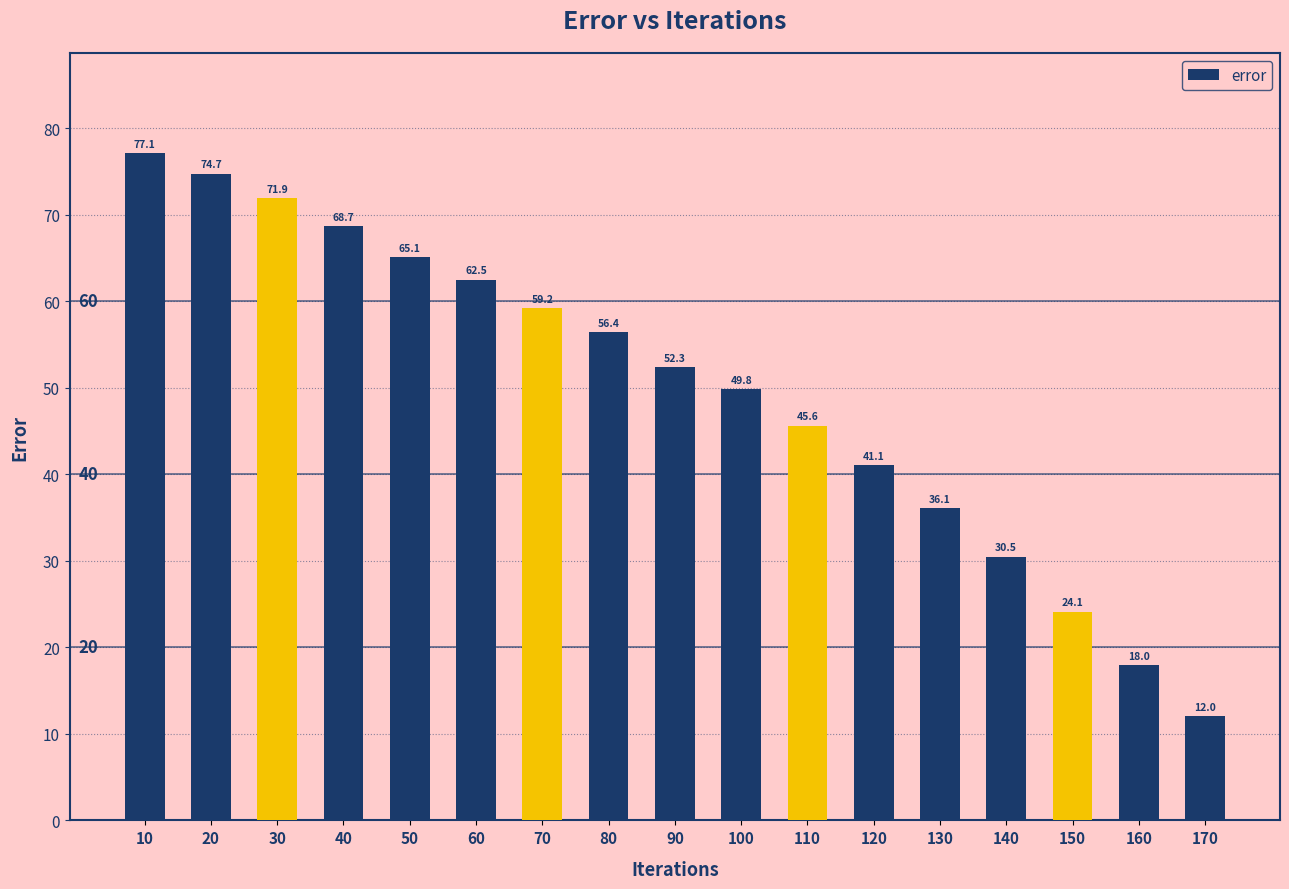

What is the smallest value displayed?

12.0